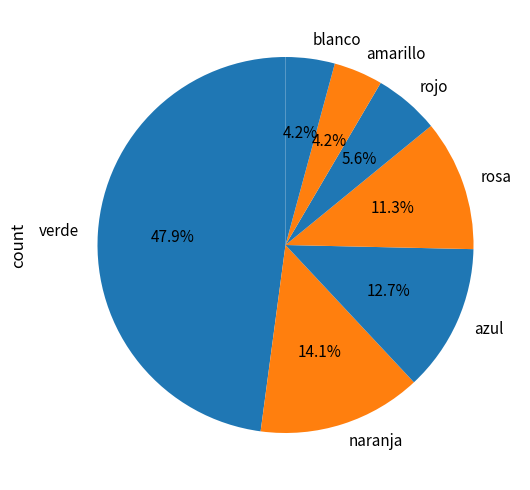

Is the sum of rojo and blanco greater than half?

No